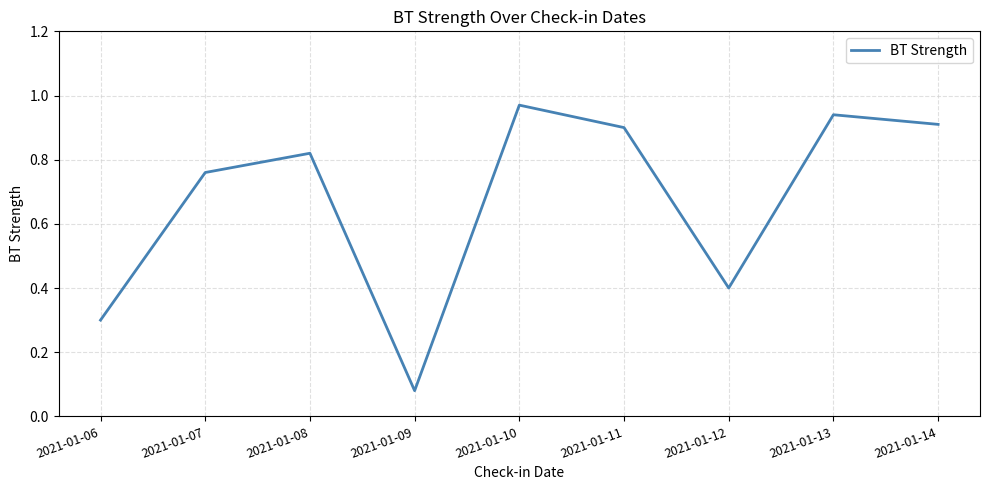

Rank the categories by value from highest to lowest.

2021-01-10, 2021-01-13, 2021-01-14, 2021-01-11, 2021-01-08, 2021-01-07, 2021-01-12, 2021-01-06, 2021-01-09